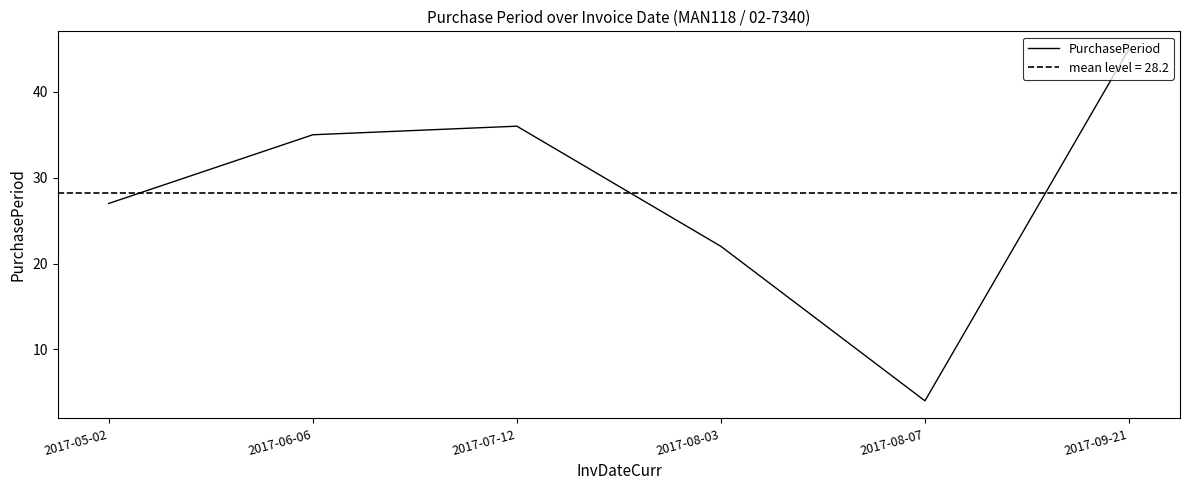

The value at 2017-06-06 is 48. True or false?

False